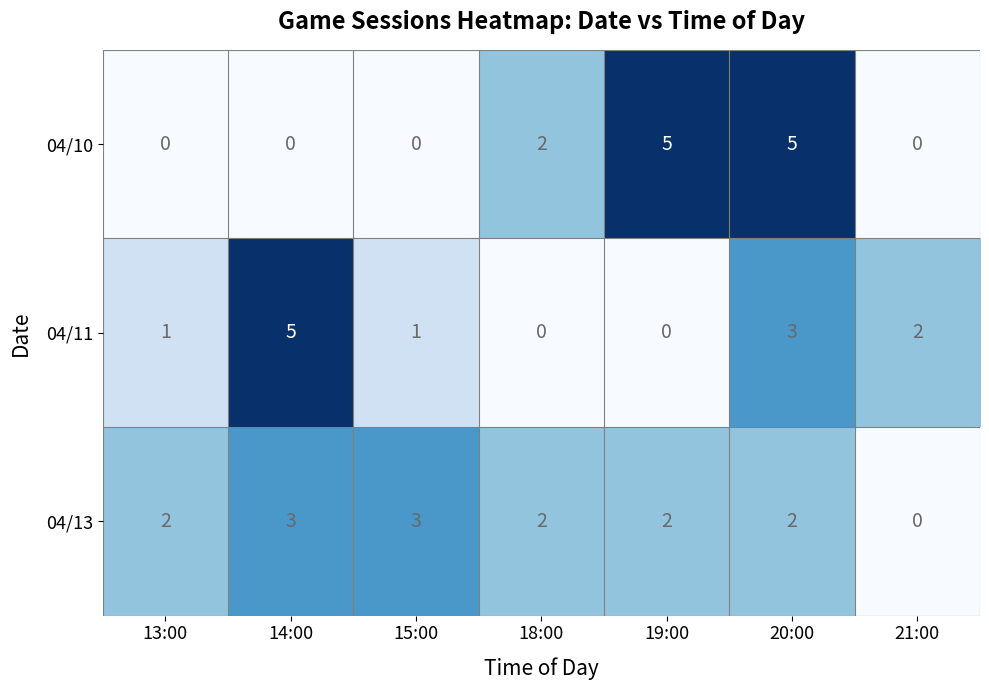

What is the difference between the maximum and minimum values in the 04/10 series?

5